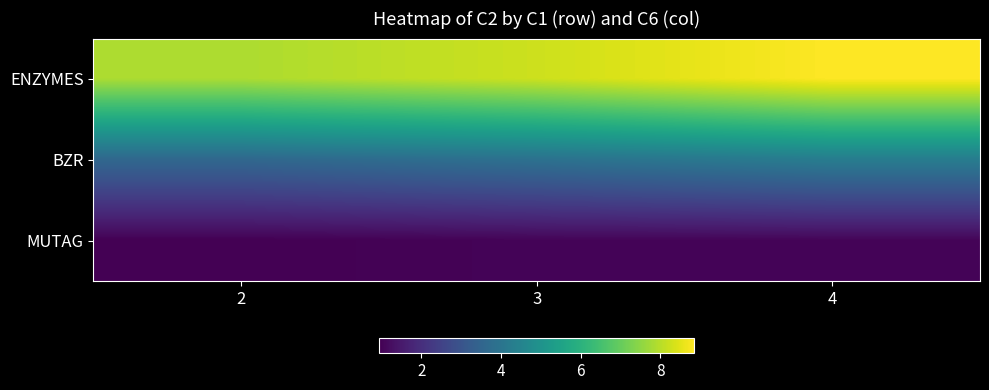

What is the total value across all series at 3?

13.2